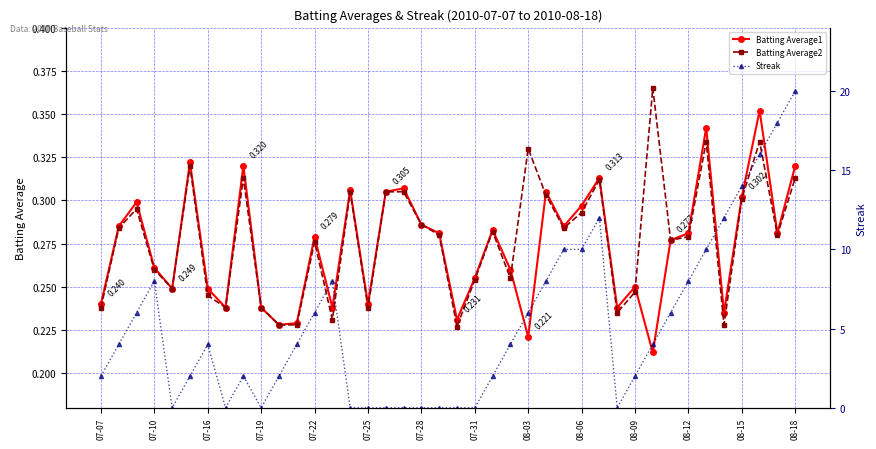

Which series changed the most between 14 and 24?

Streak